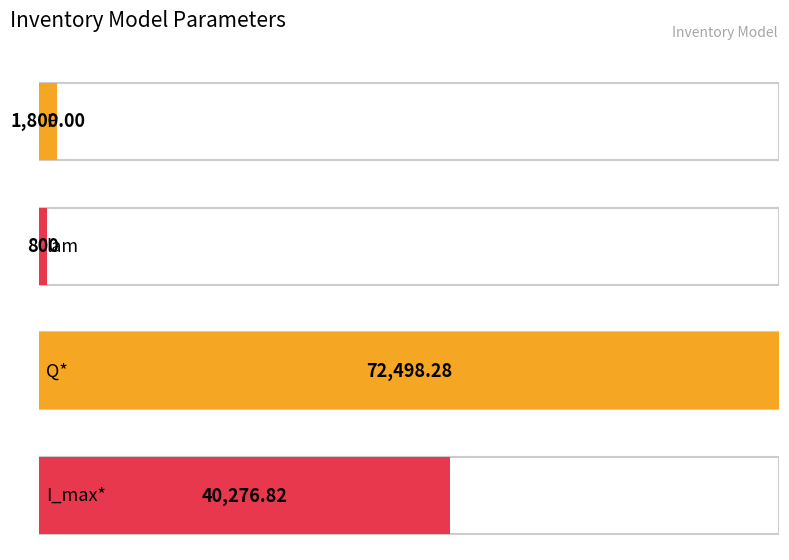

What is the average value?

28843.8